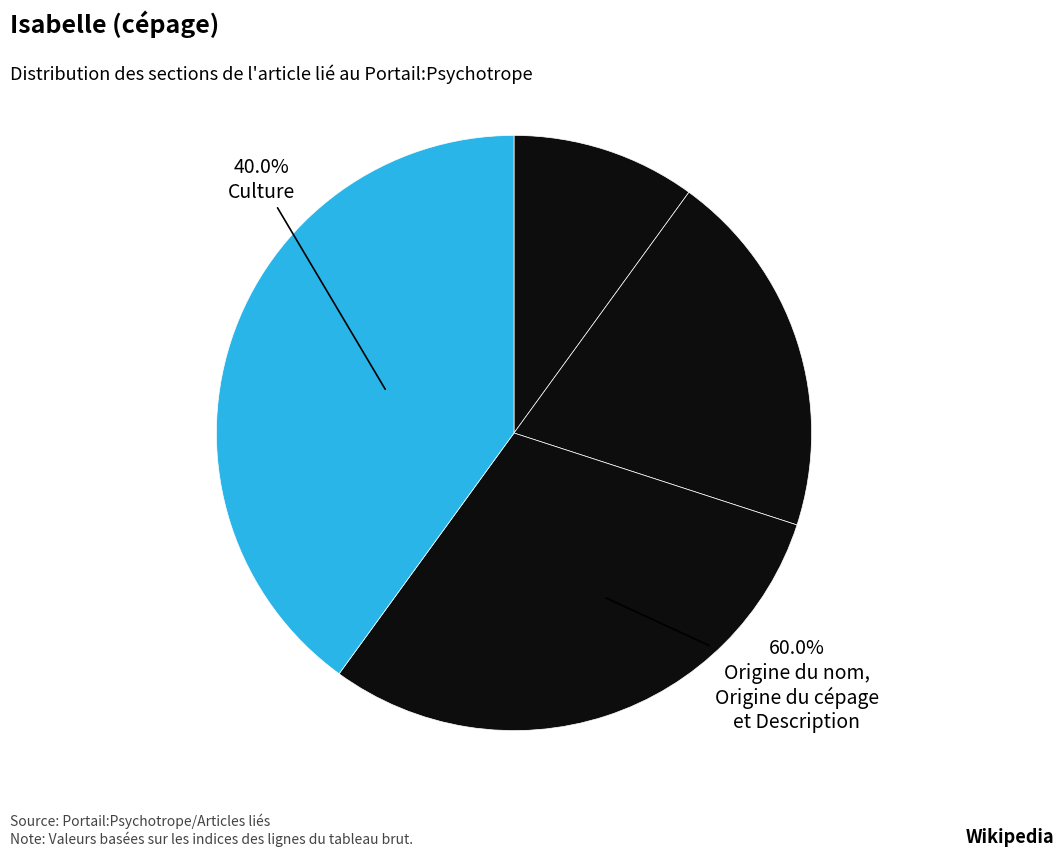

Is there a majority slice in this chart?

No